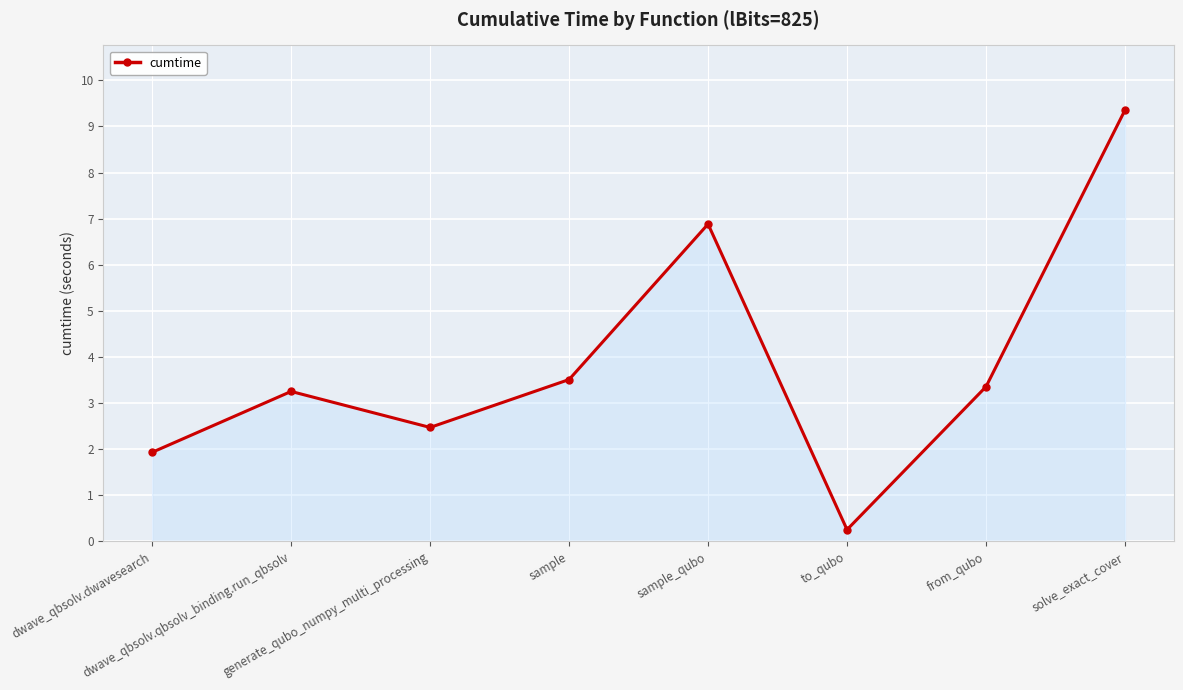

Reading right to left, list all the values displayed in this chart.

solve_exact_cover=9.4	from_qubo=3.4	to_qubo=0.3	sample_qubo=6.9	sample=3.5	generate_qubo_numpy_multi_processing=2.5	dwave_qbsolv.qbsolv_binding.run_qbsolv=3.3	dwave_qbsolv.dwavesearch=1.9